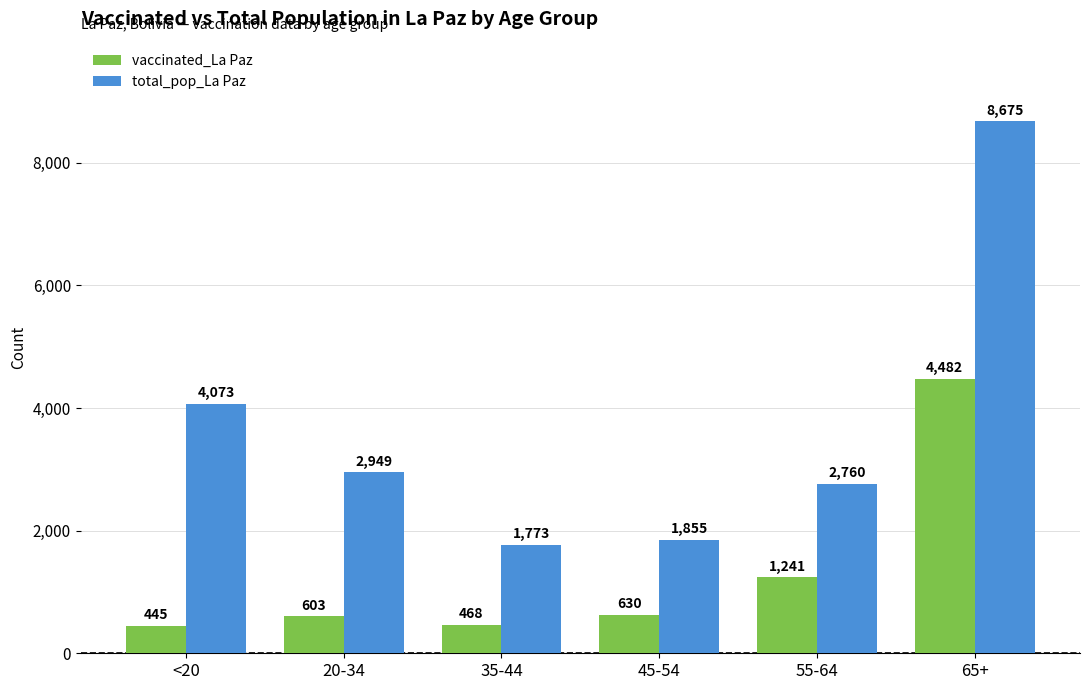

Which series has the widest spread of values?

total_pop_La Paz